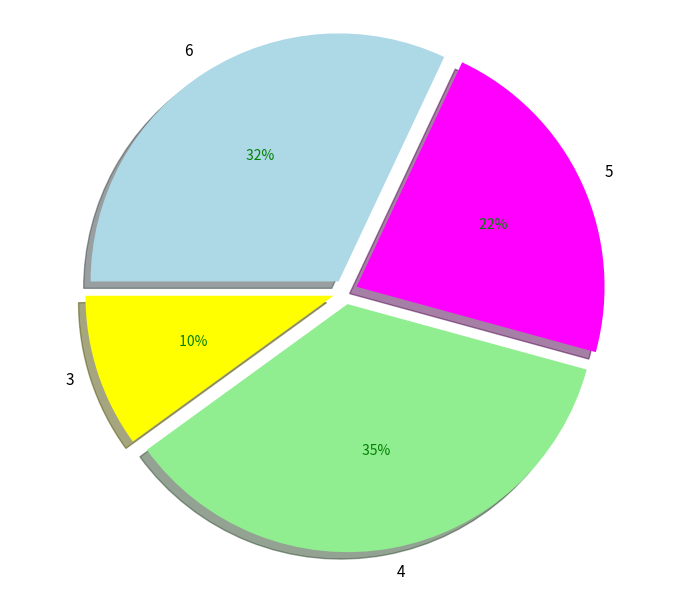

Is 5 the majority of the pie?

No